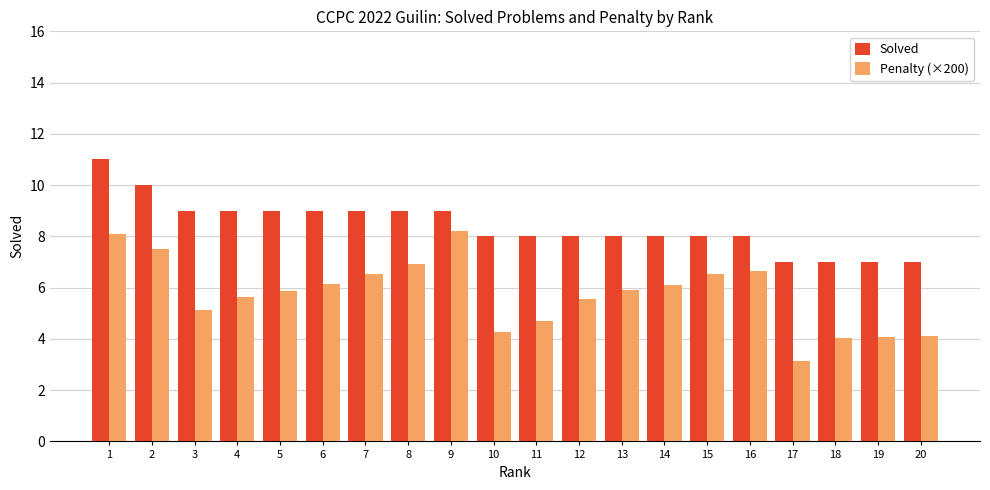

Which series has the largest range (max minus min)?

Penalty (×200)